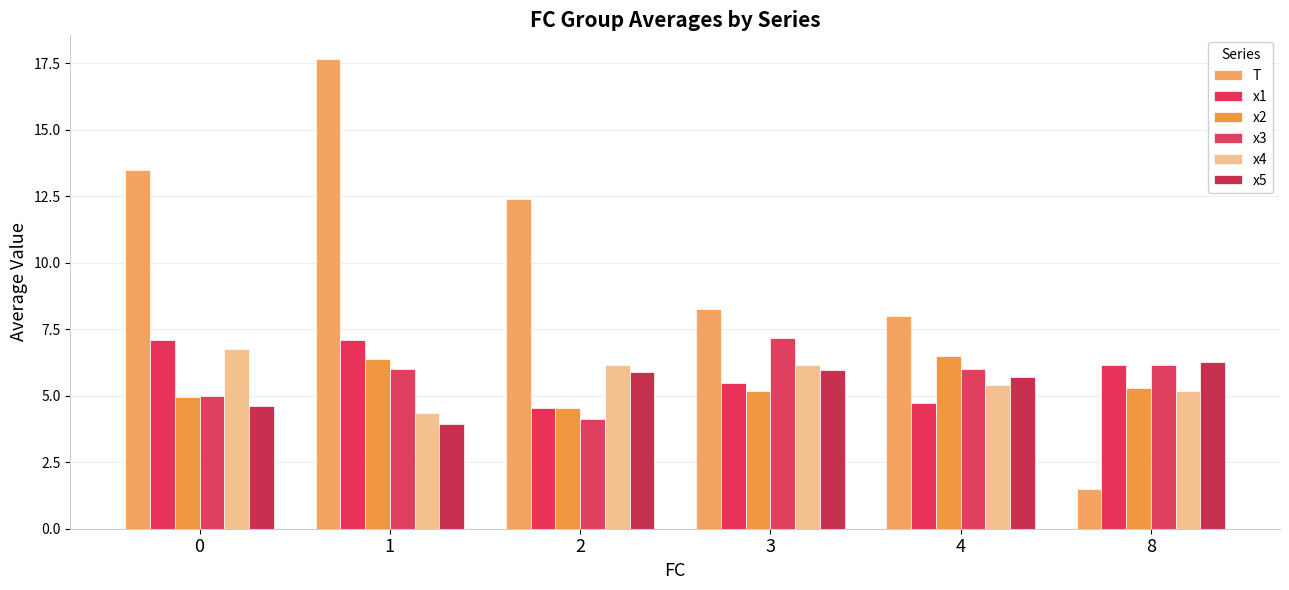

List the series in order of their peak value, highest first.

T, x3, x1, x4, x2, x5